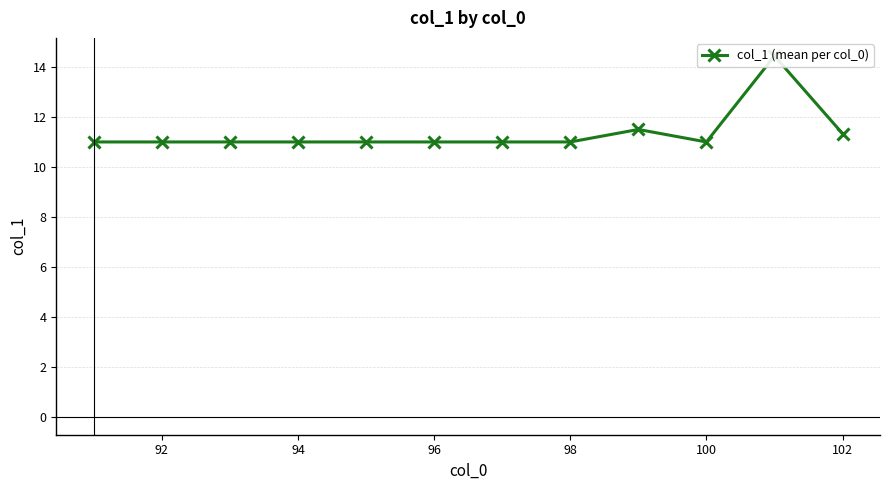

Reading left to right, transcribe all the data shown in this chart.

11.0	11.0	11.0	11.0	11.0	11.0	11.0	11.0	11.5	11.0	14.4	11.3